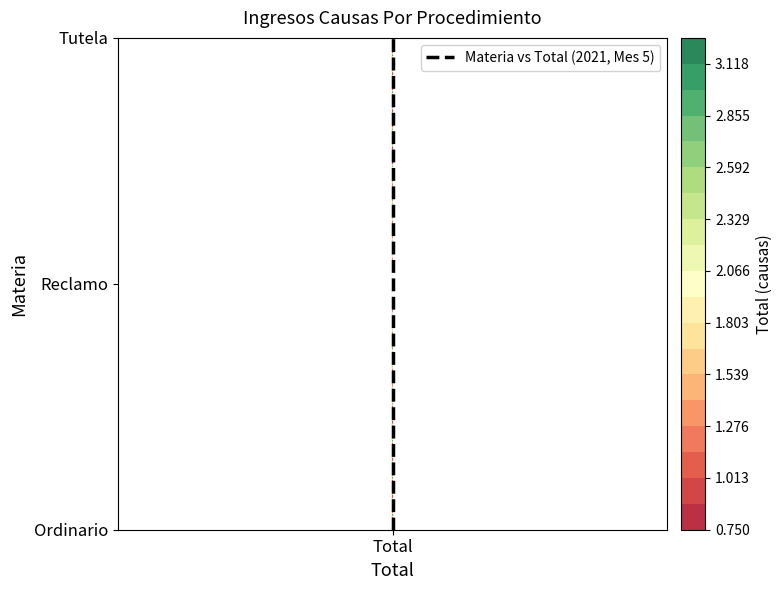

What is the sum of all values?

3